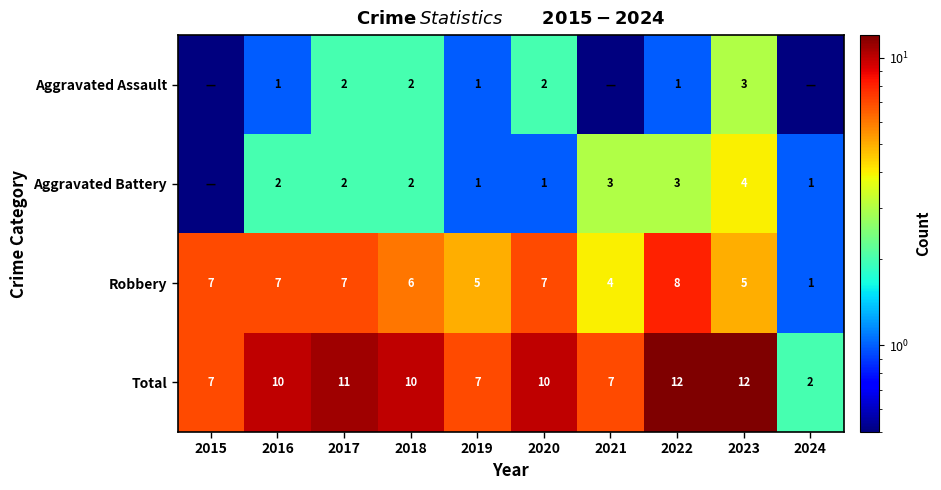

What is the total value across all series at 2018?

20.0